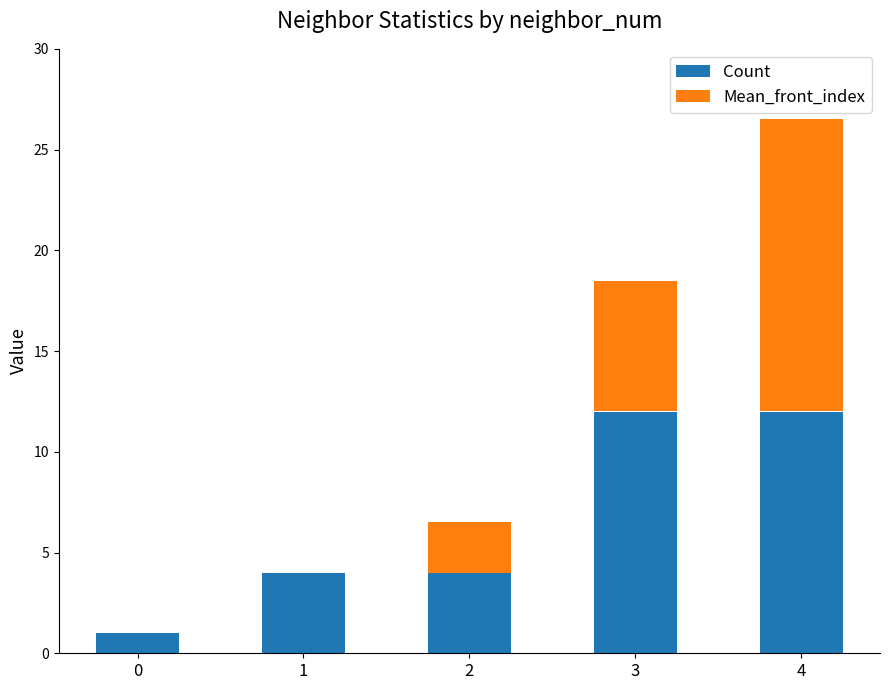

What is the sum of all Count values?

33.0